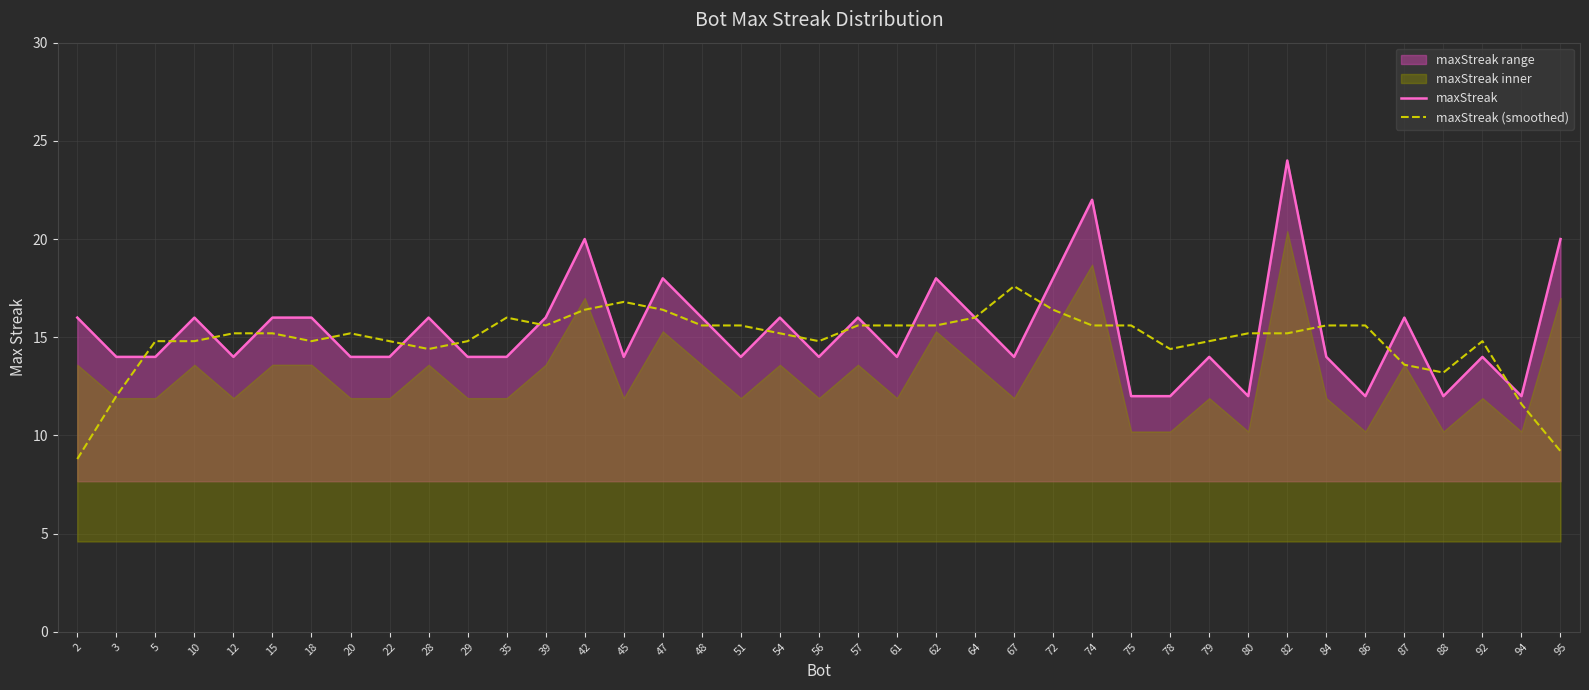

Which series has the largest total across all categories?

maxStreak